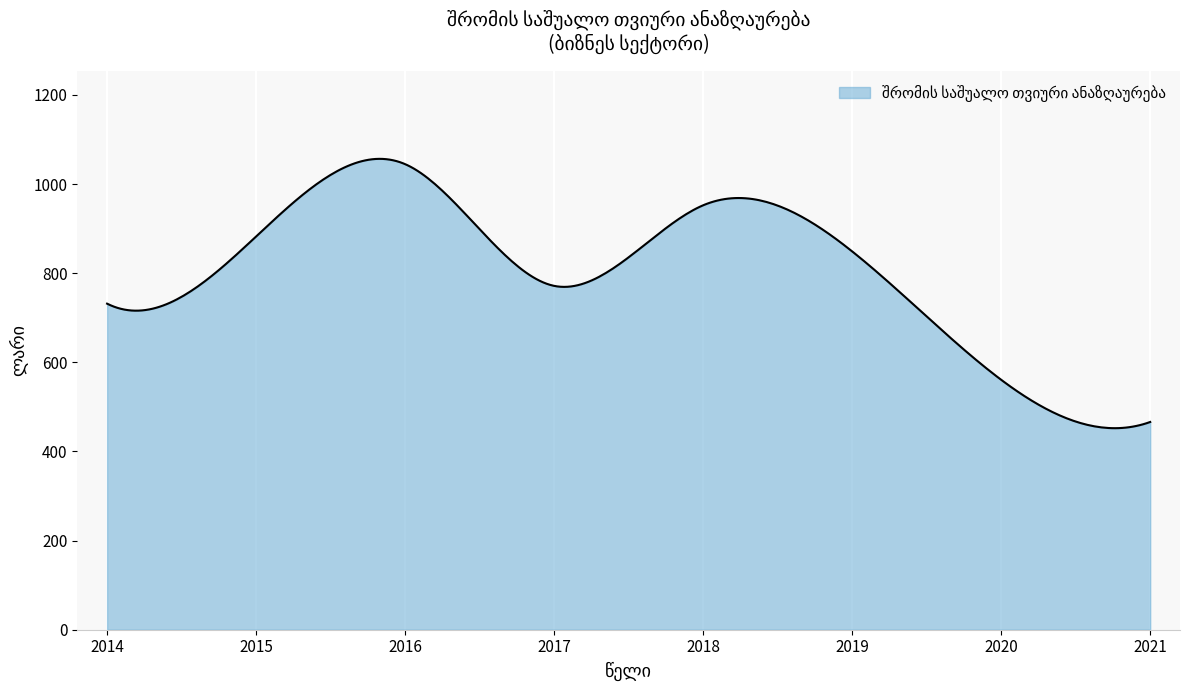

What is the maximum value shown in the chart?

1056.5